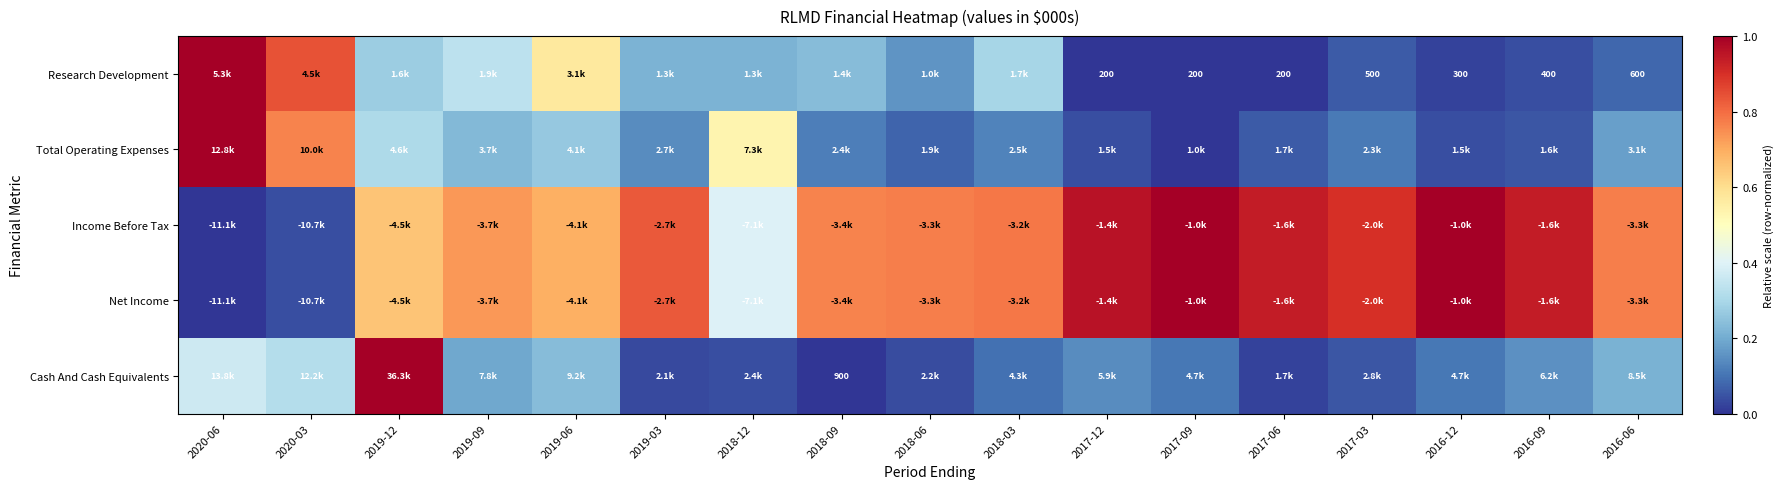

At which category is the sum across all series the highest?

2019-12